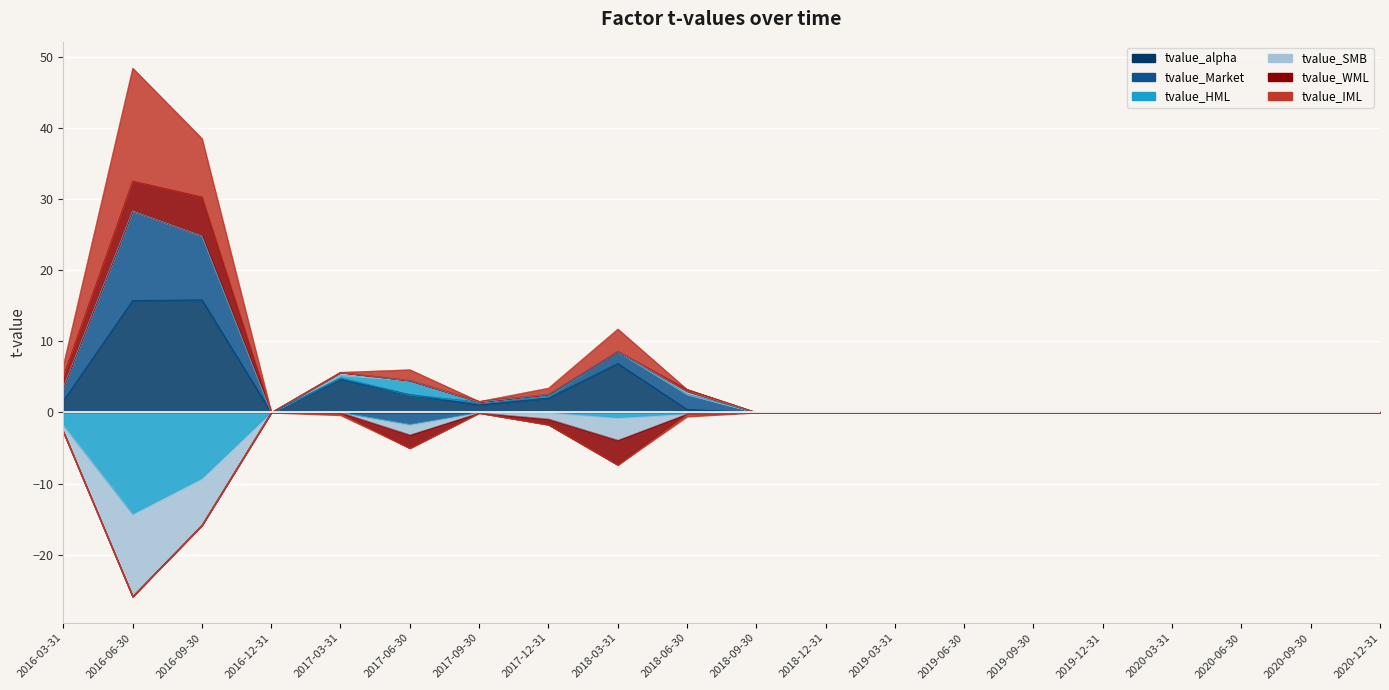

At which category does tvalue_SMB reach its first local valley?

2016-06-30